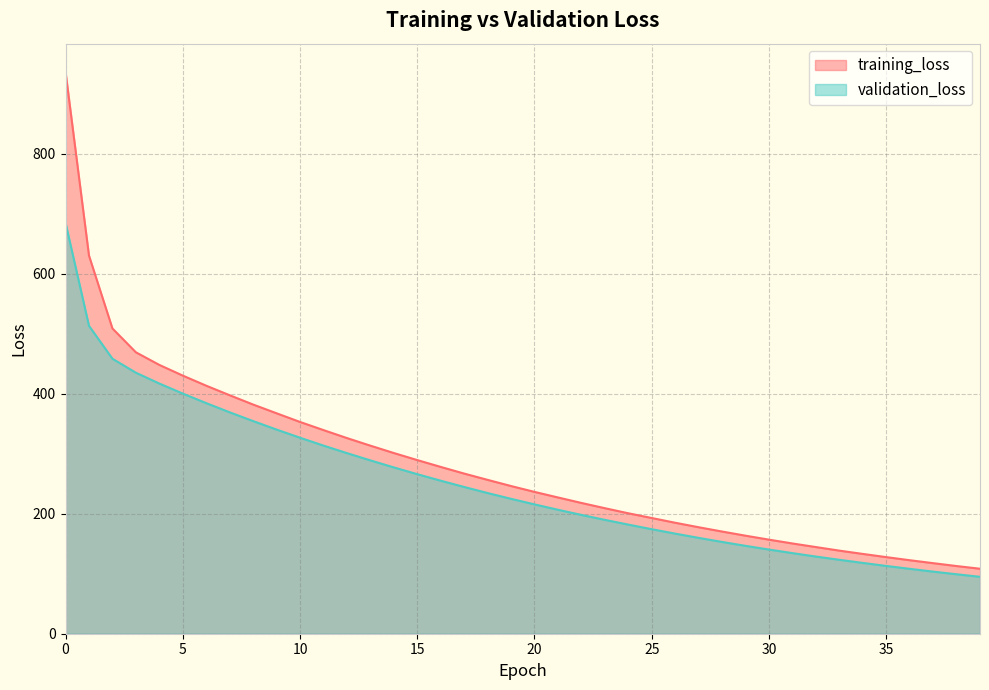

True or false: training_loss and validation_loss intersect in this chart.

False